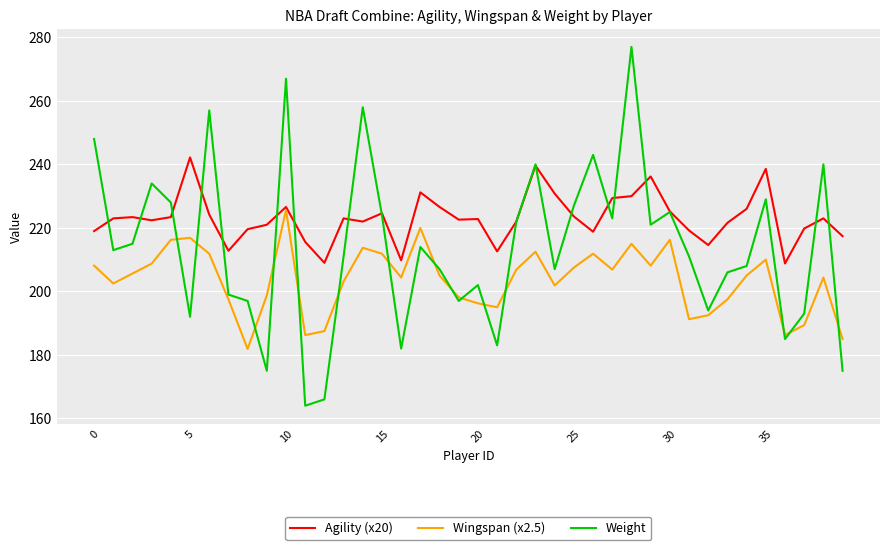

What is the sum of all Agility (x20) values?

8922.0